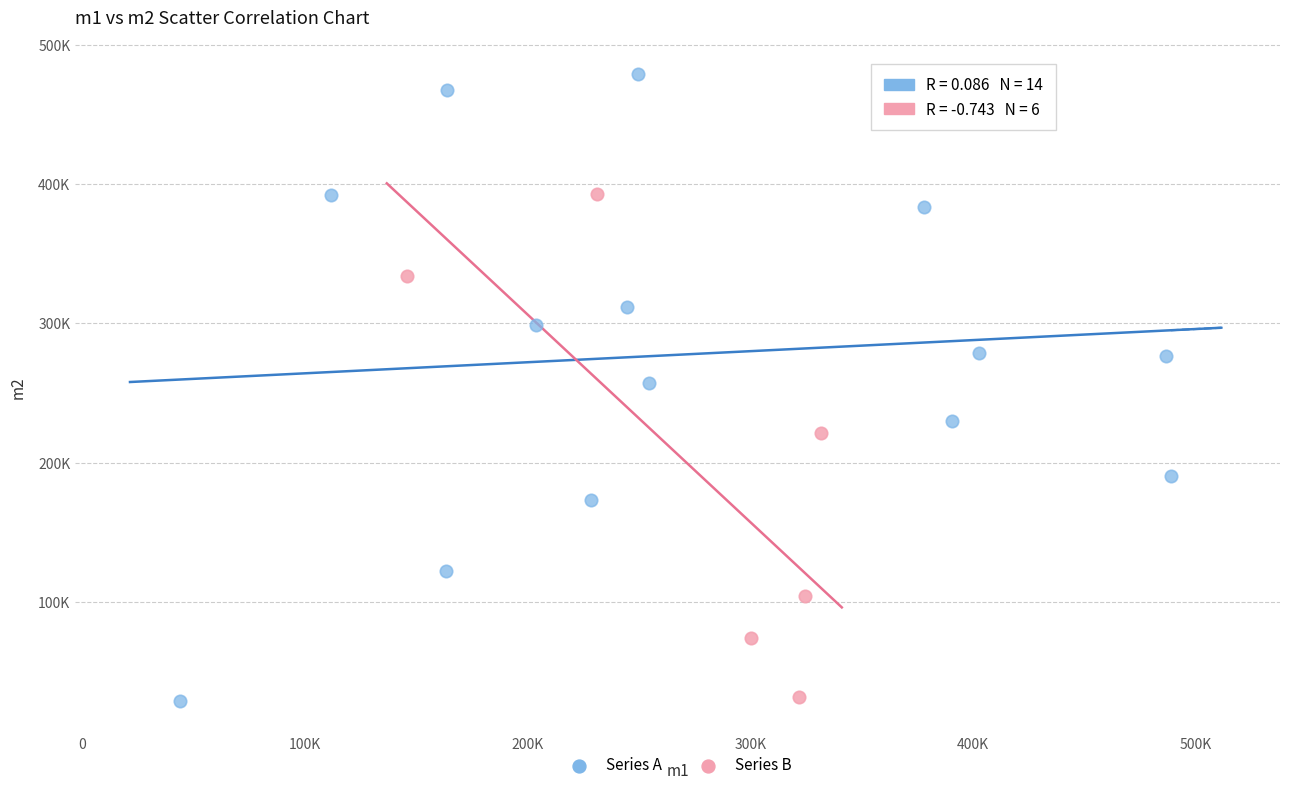

What are all the series names shown in the legend?

Series A, Series B